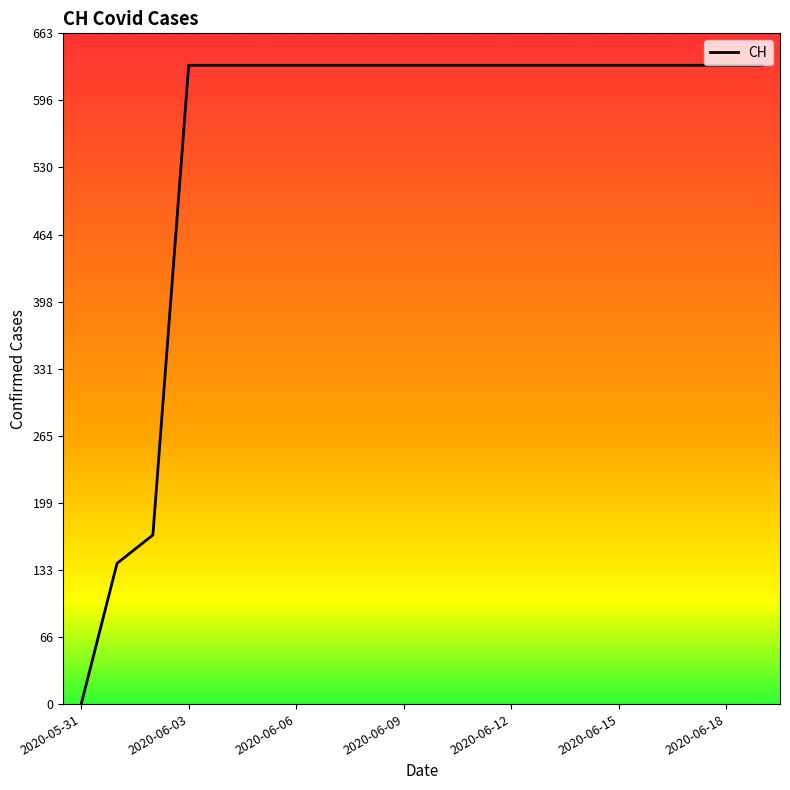

What is the difference between the maximum and minimum values?

631